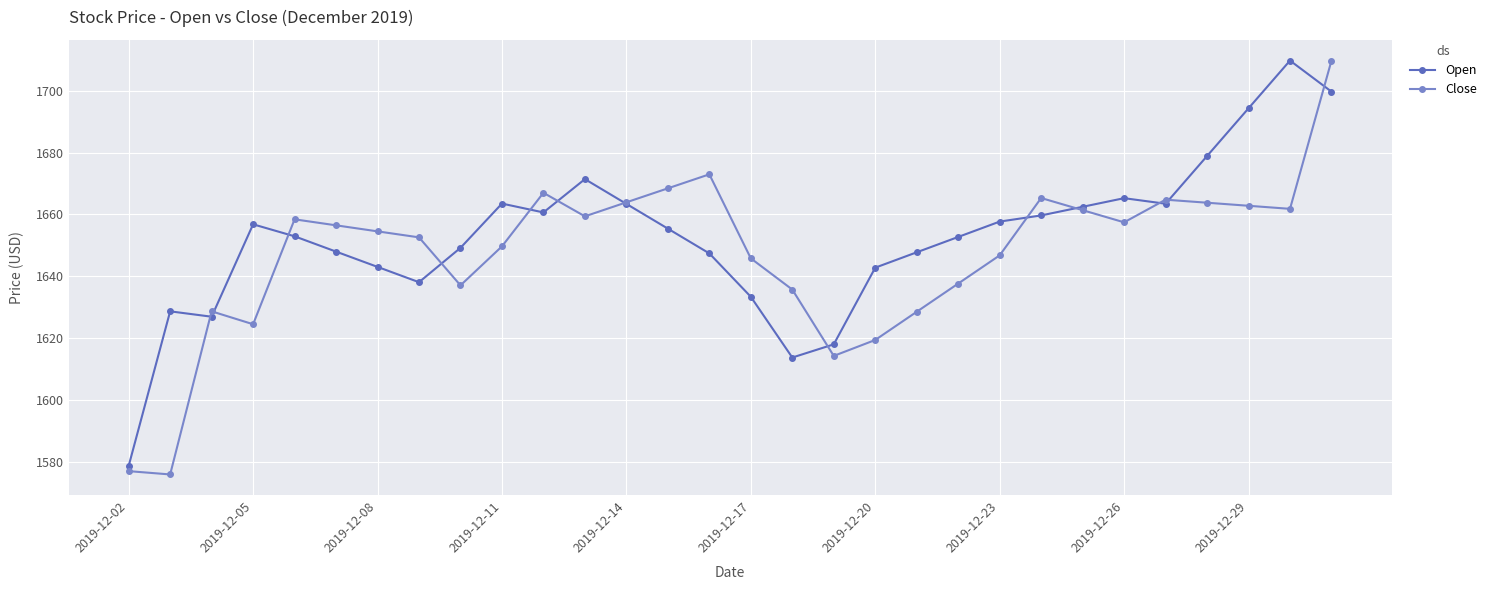

What is the minimum value shown in the chart?

1575.9